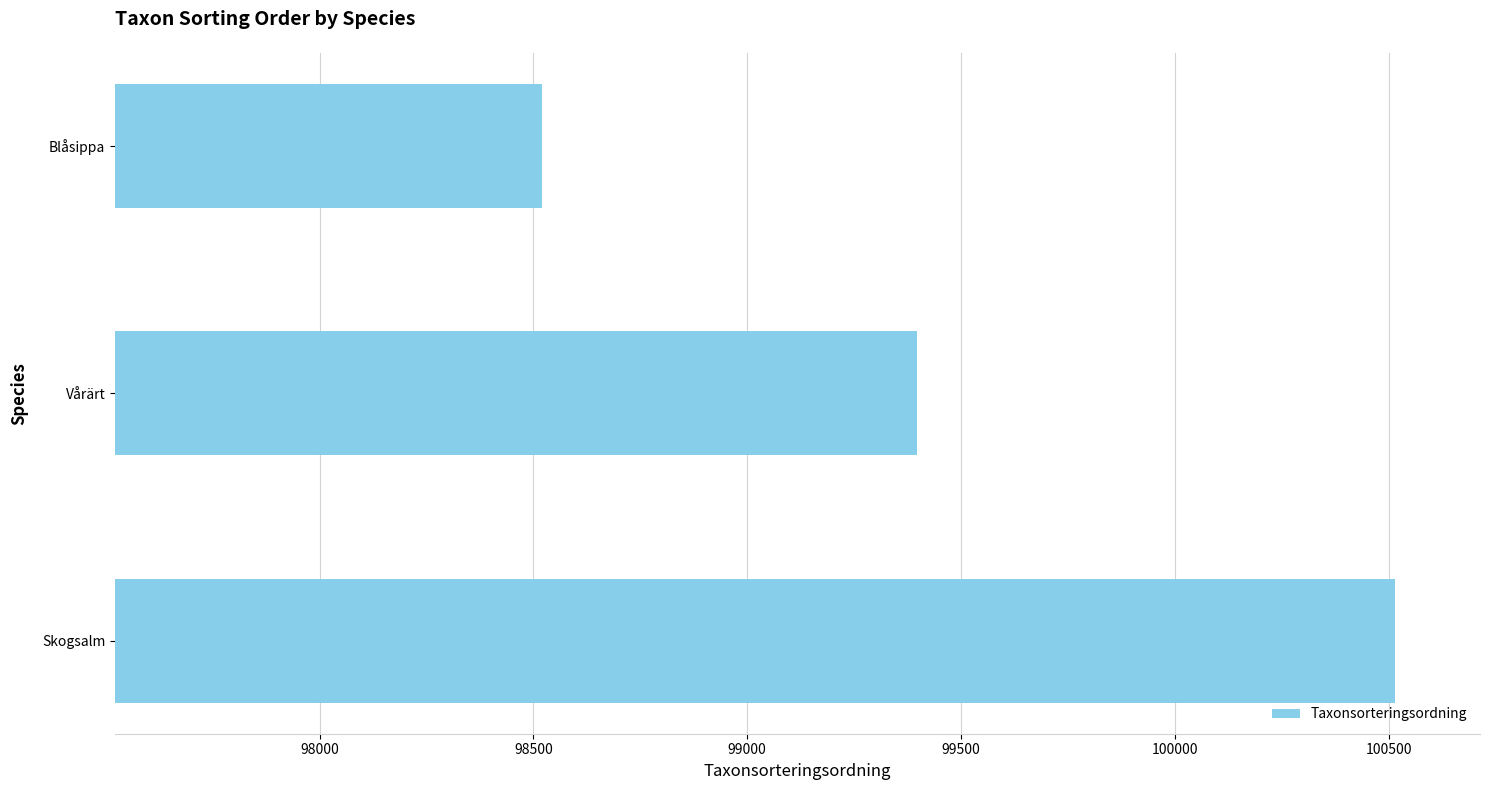

Where is the data nearest to the value 99516?

Vårärt